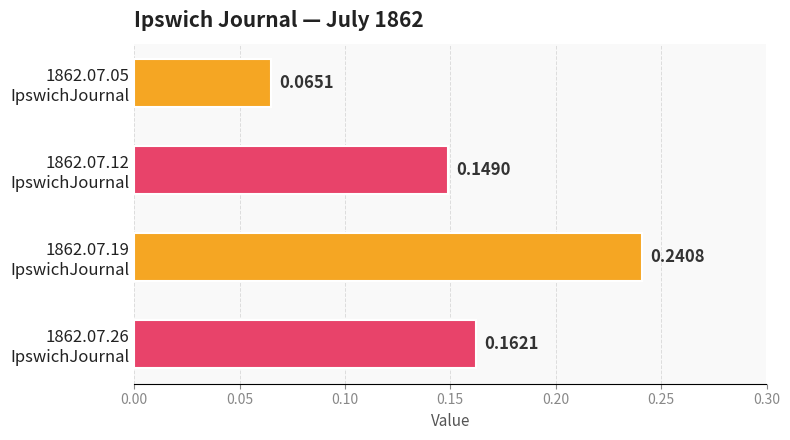

Count the number of categories in the chart.

4